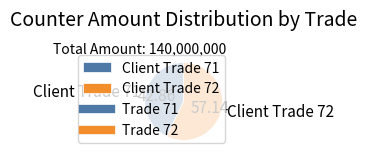

Between Client Trade 72 and Client Trade 71, which is larger?

Client Trade 72